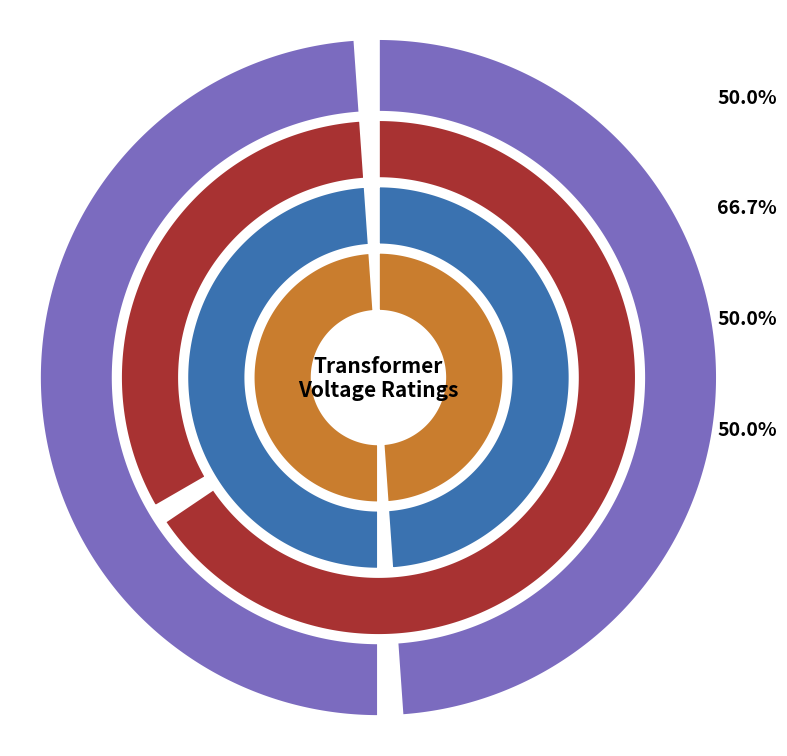

Does 63/25/38 MVA 110/20/10 kV account for over 50% of the chart?

No